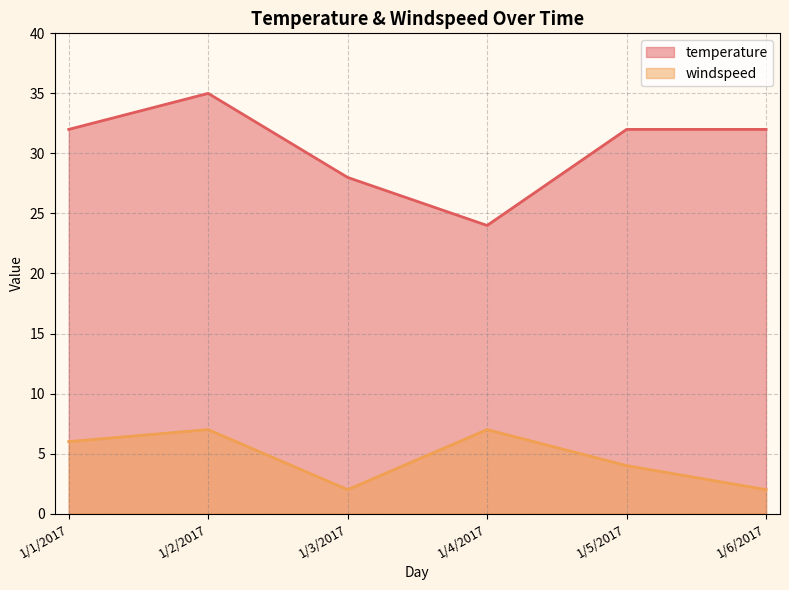

How many interior local valleys does the windspeed series have?

1